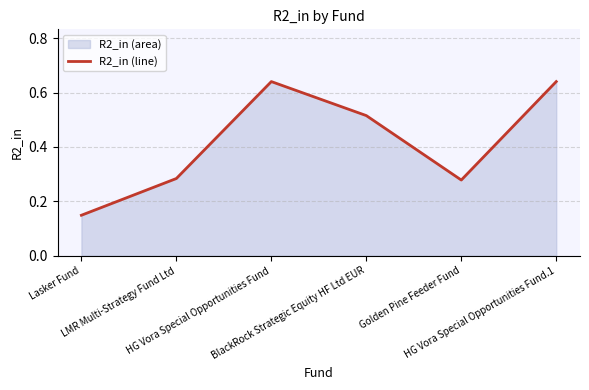

List the labels in order of value, smallest first.

Lasker Fund, Golden Pine Feeder Fund, LMR Multi-Strategy Fund Ltd, BlackRock Strategic Equity HF Ltd EUR, HG Vora Special Opportunities Fund, HG Vora Special Opportunities Fund.1